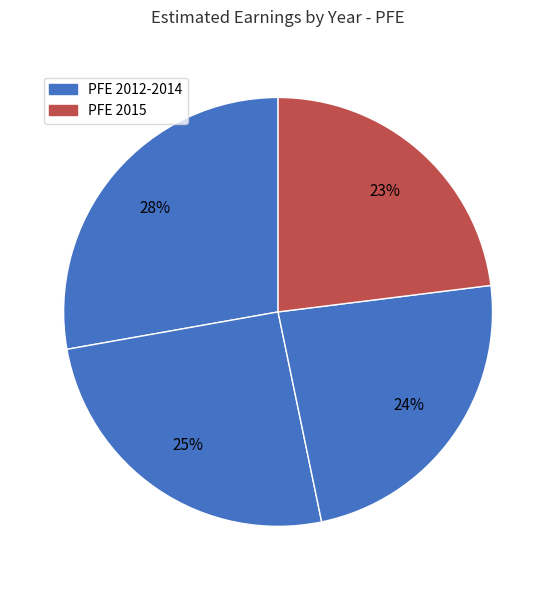

To the nearest percent, what is the average slice percentage?

25%